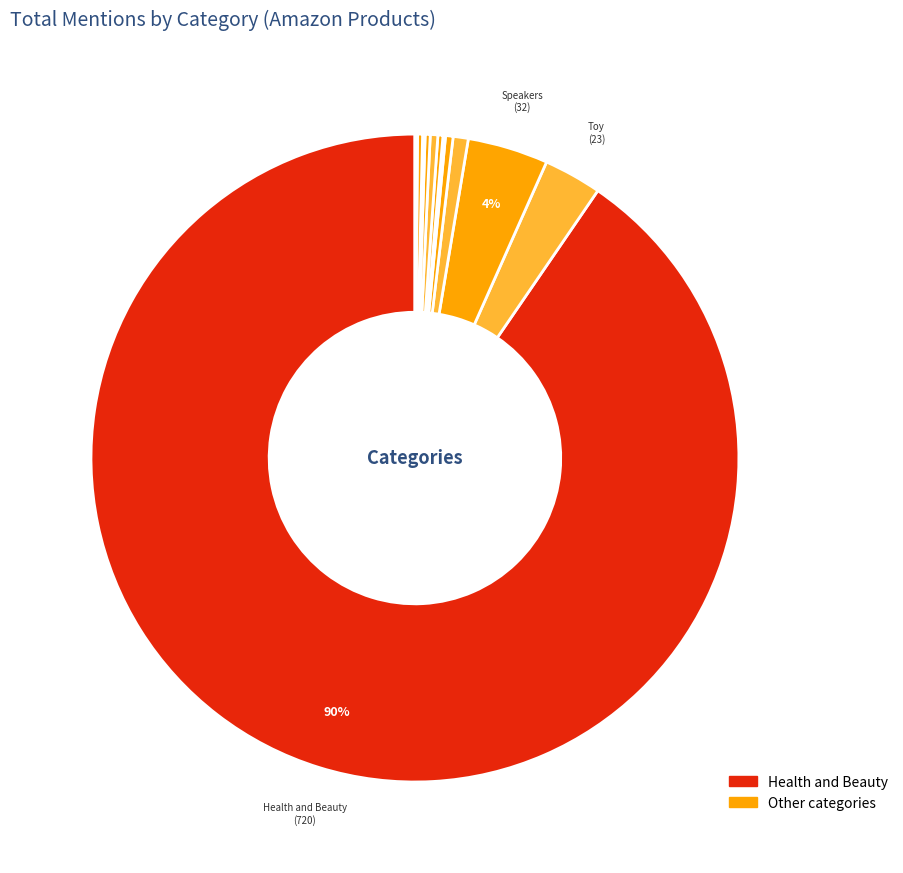

What is the smallest slice in the pie chart?

5